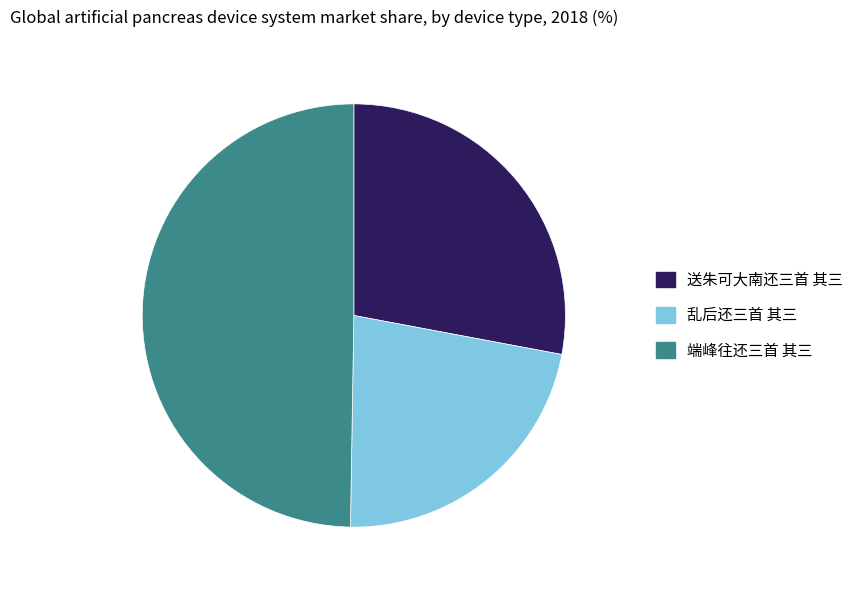

The 乱后还三首 其三 slice represents 31% of the pie. True or false?

False